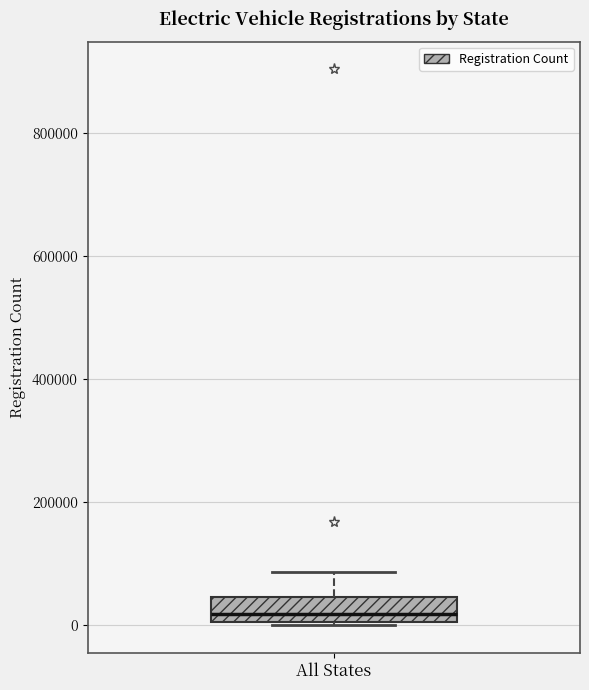

Where does the median line of the box for All States sit on the y-axis? The values are not printed on the chart, so give them approximately, as read against the axis.

20000